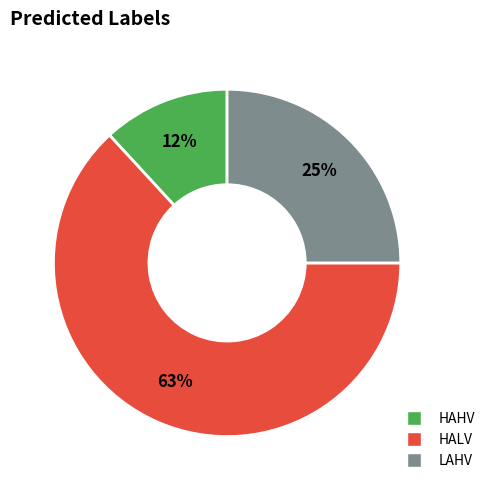

To the nearest percent, what is the average slice percentage?

33%